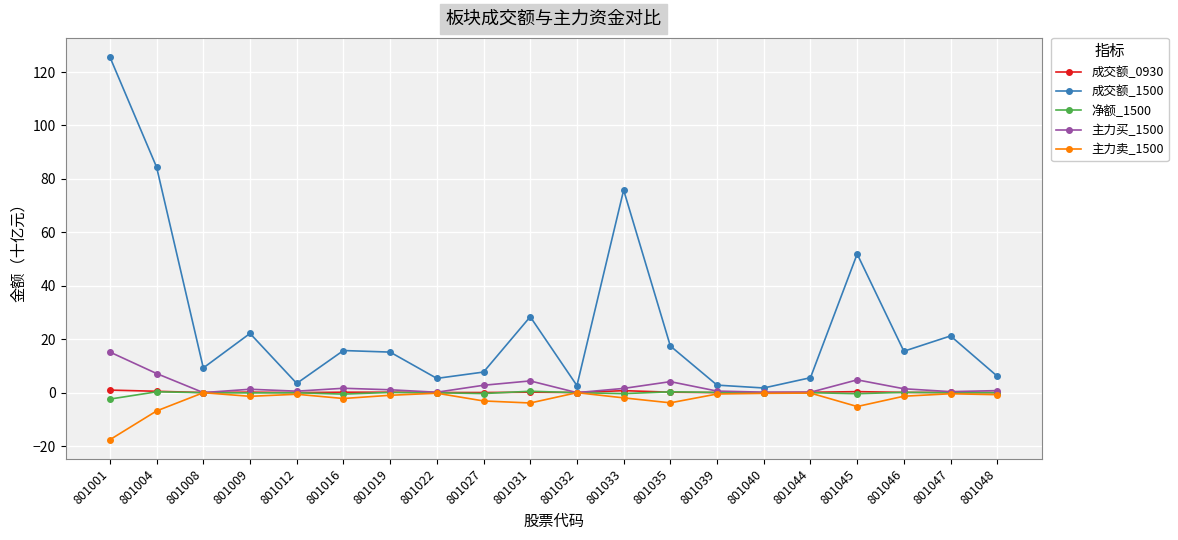

Where is the first local minimum for 成交额_1500?

801008